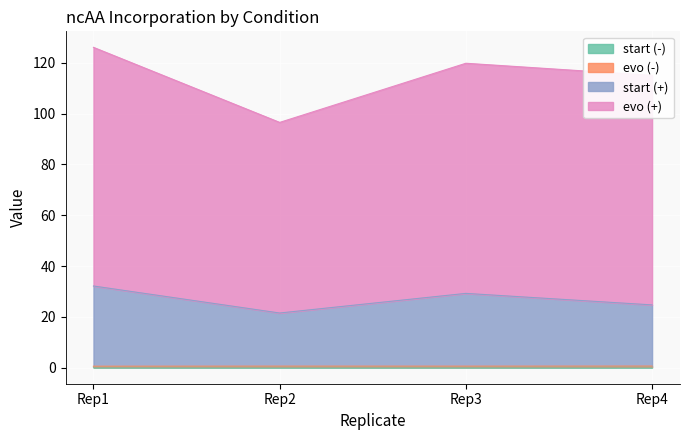

Does the chart display data point markers on the line(s)?

No